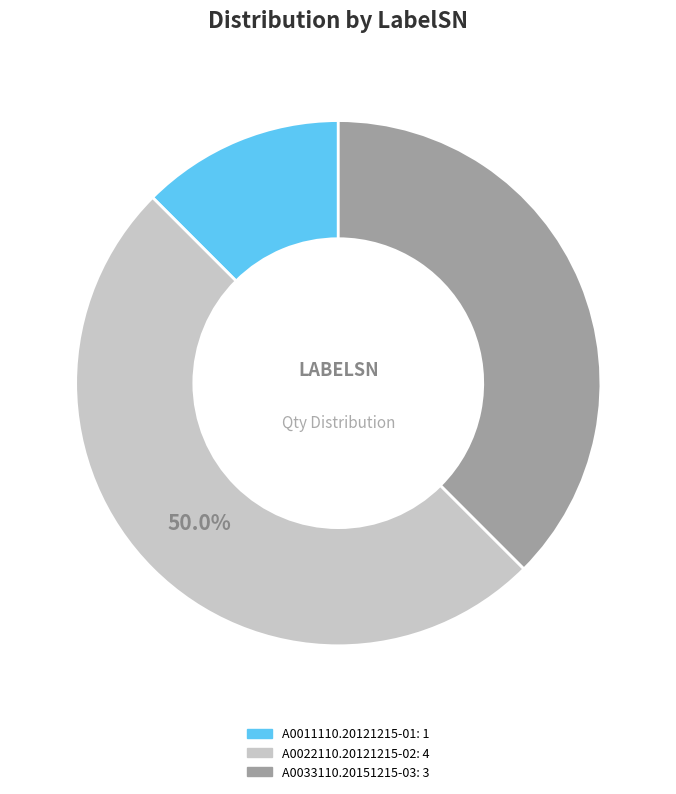

Does A0011110.20121215-01 account for over 50% of the chart?

No